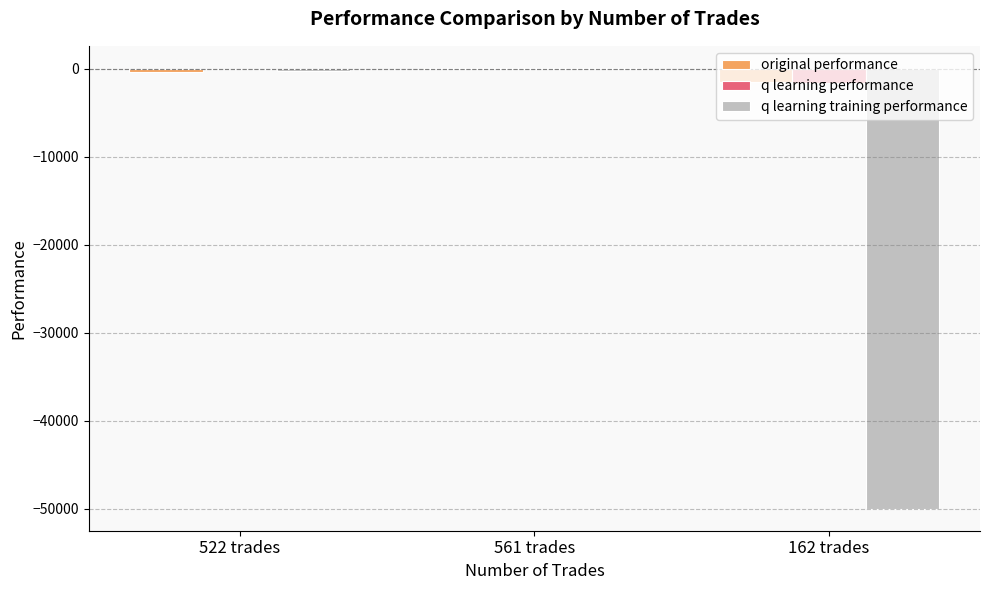

Is the value of q learning performance at 522 trades greater than the value of q learning training performance at 162 trades?

Yes